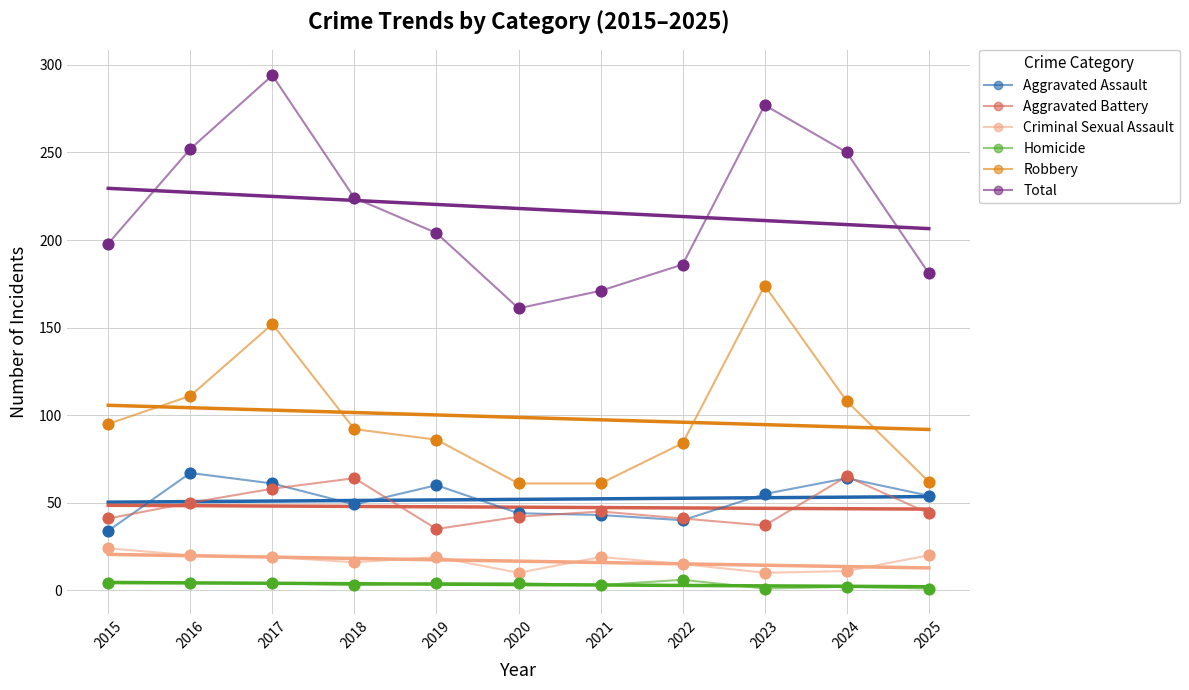

At how many categories does at least one series exceed 159?

11